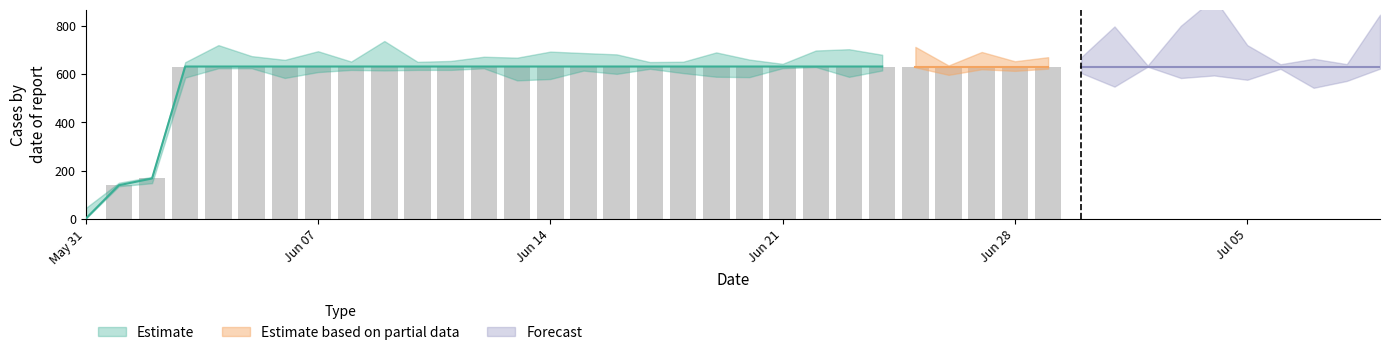

Does the chart contain any negative values?

No